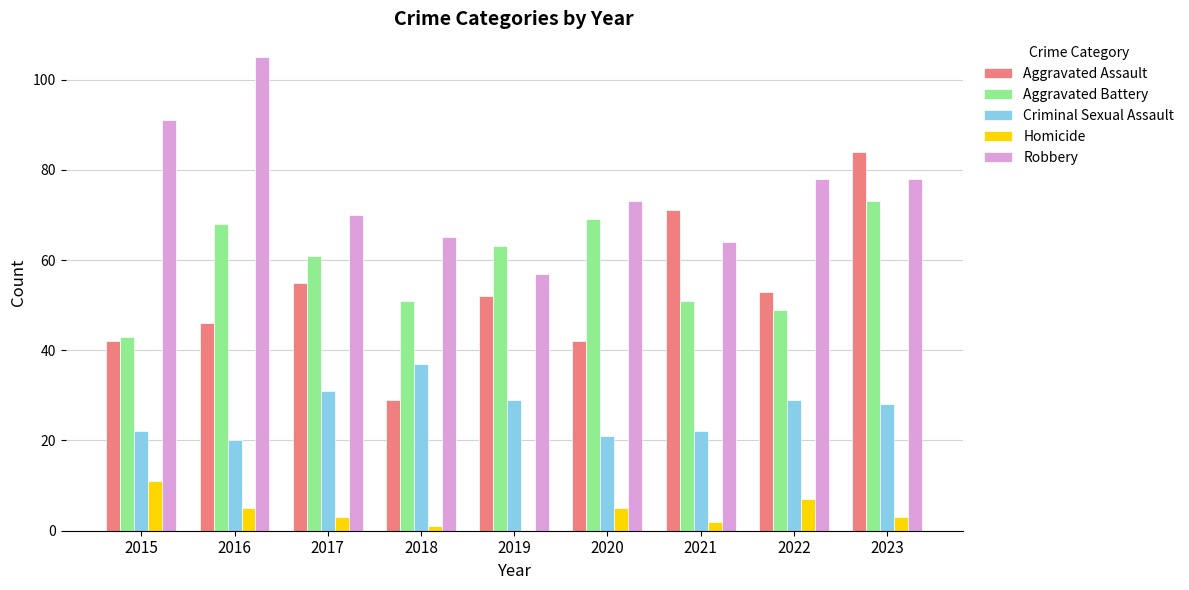

Which category has the highest value across all series?

2016